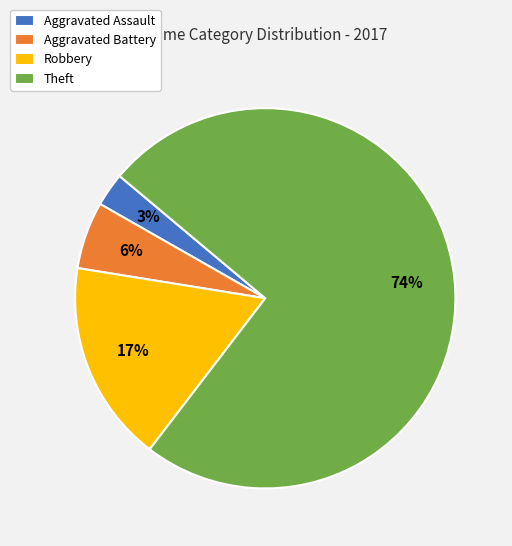

What is the largest slice in the pie chart?

Theft